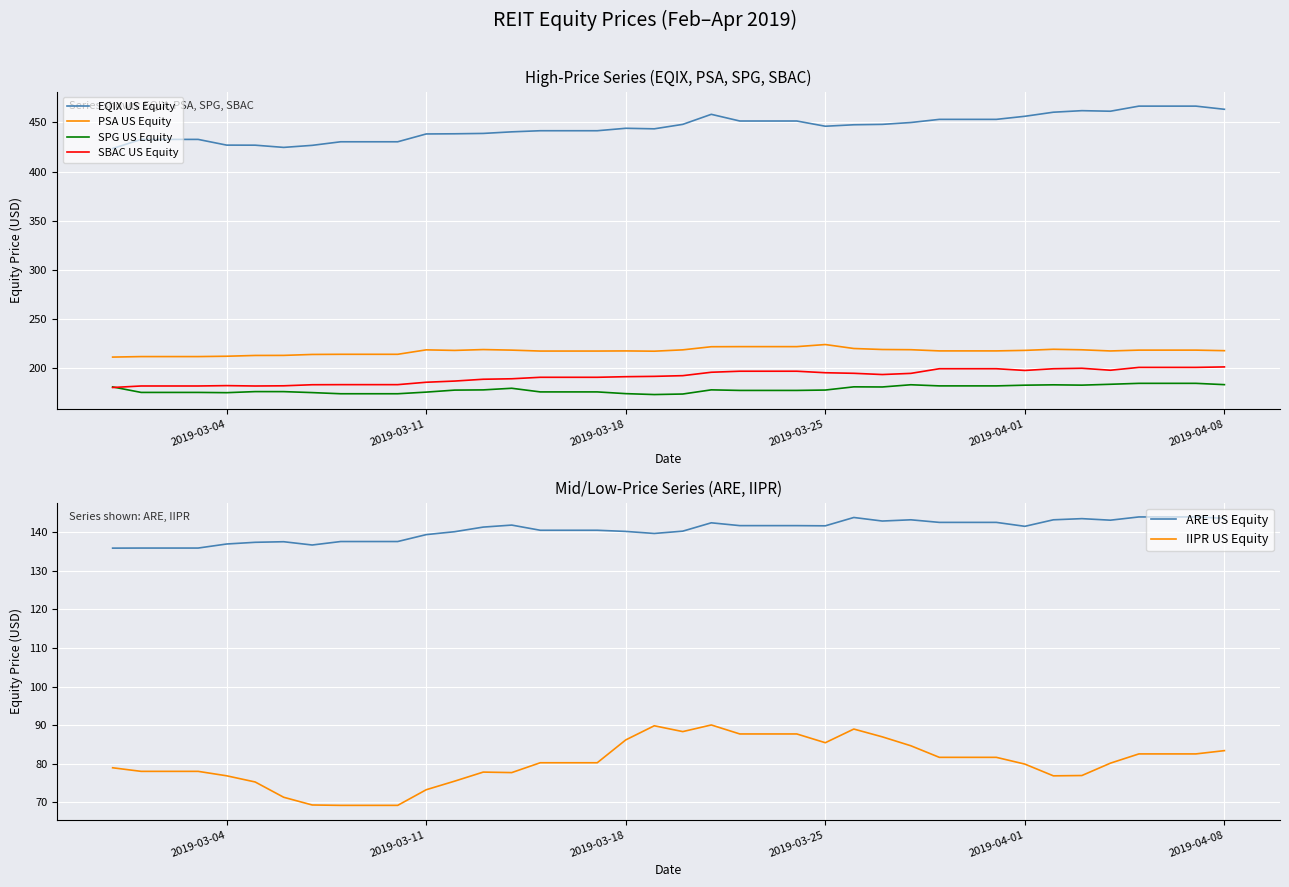

Where does the PSA US Equity series first go above 218?

11